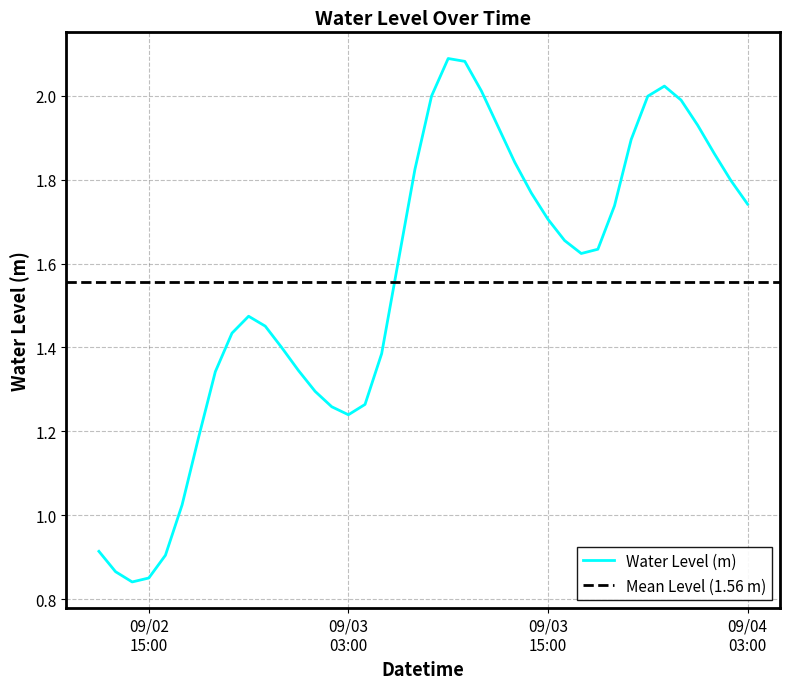

What is the label of the 27th point from the right?

2025-09-03 01:00:00